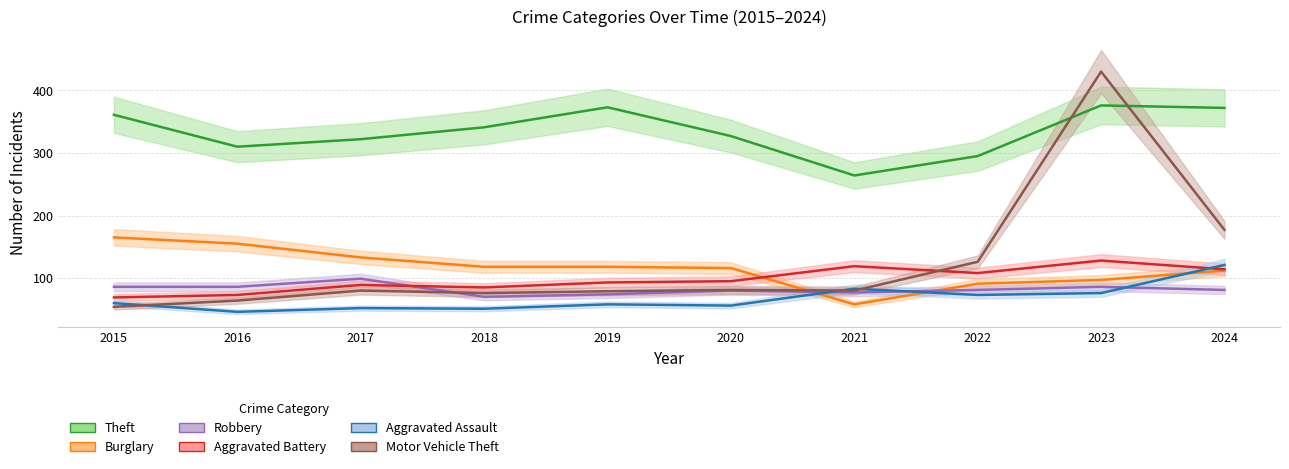

The Aggravated Assault series shows 71 at 2017. True or false?

False